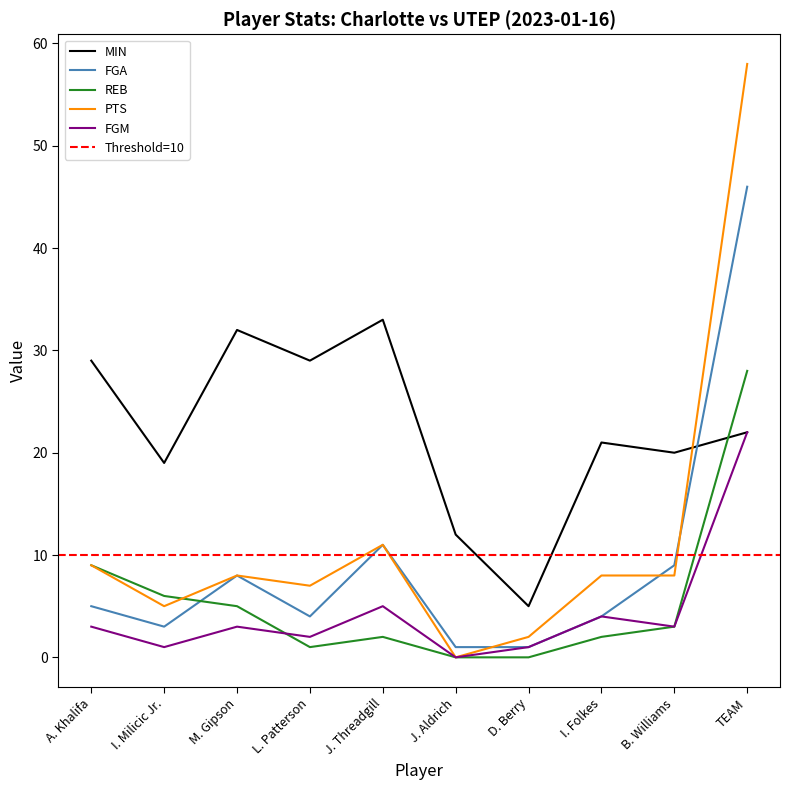

At which label is MIN closest to 19?

I. Milicic Jr.